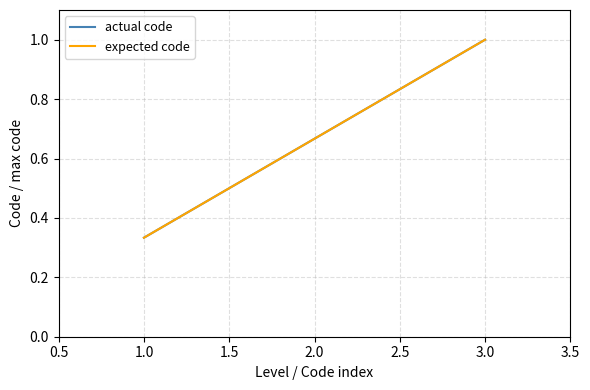

Which series has the widest spread of values?

actual code